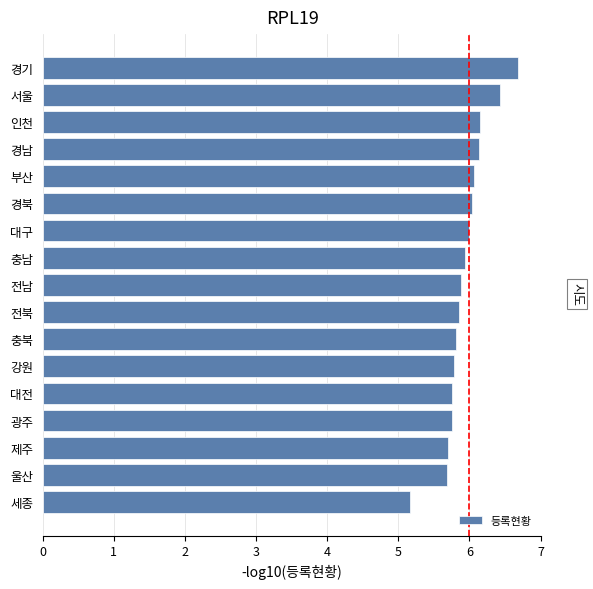

How many distinct data groups are displayed?

1